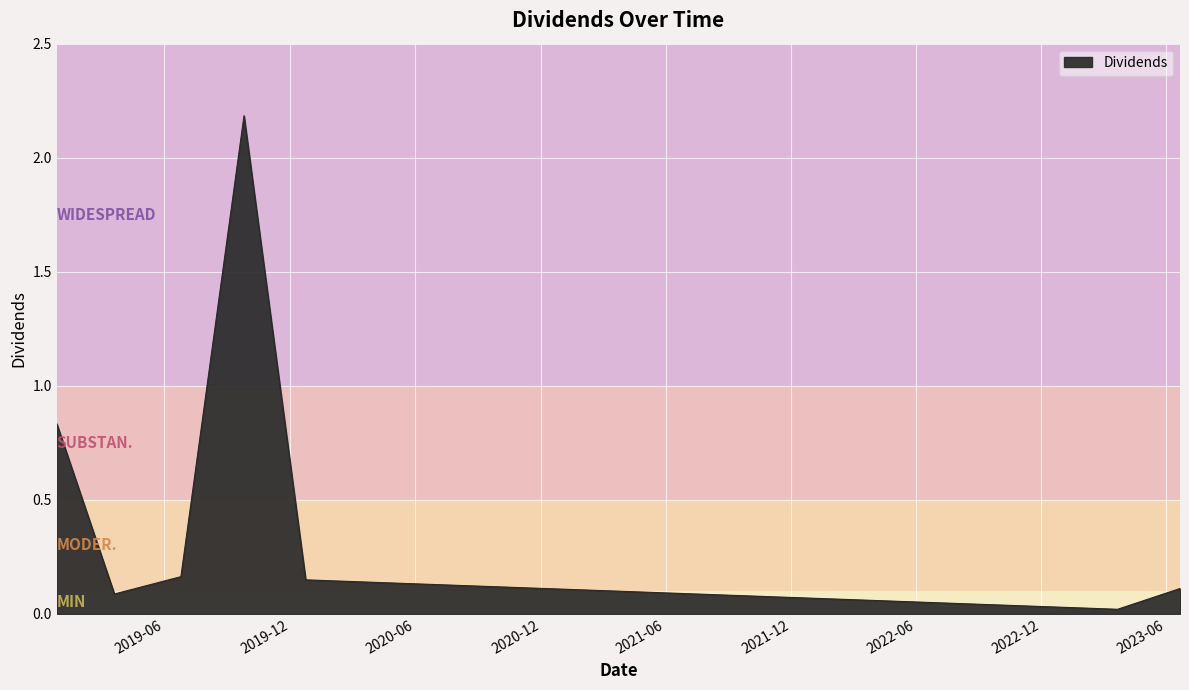

How many interior local peaks (higher than both neighbors) does the data have?

1